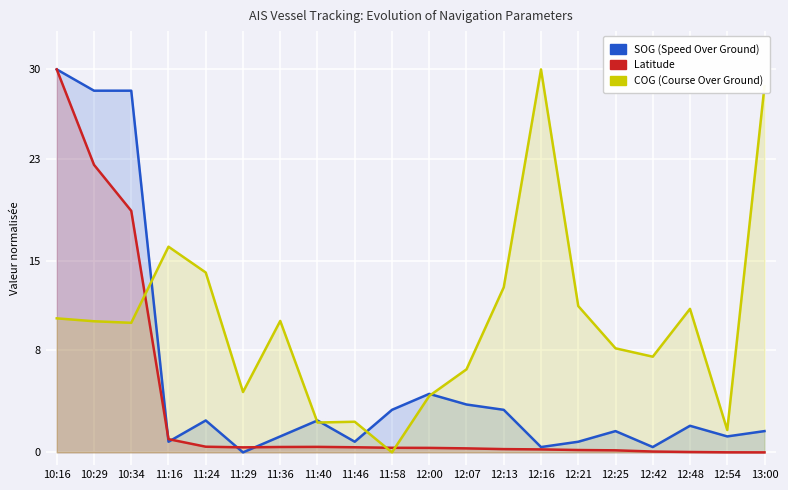

True or false: Latitude has more than 2 interior local peaks.

False